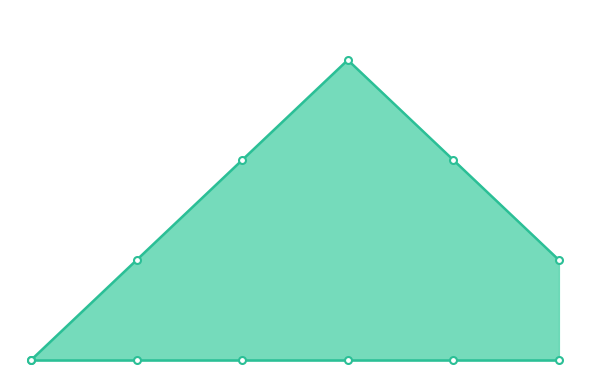

Reading right to left, transcribe all the data shown in this chart.

1	2	3	2	1	0